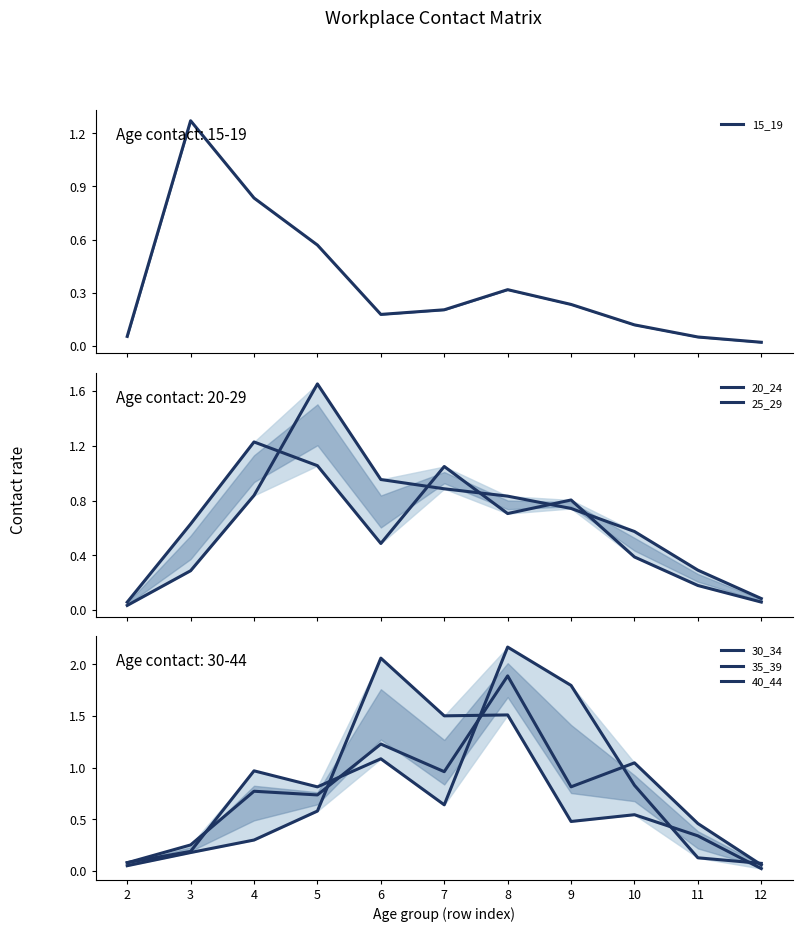

Which label corresponds to the smallest value in the chart?

12